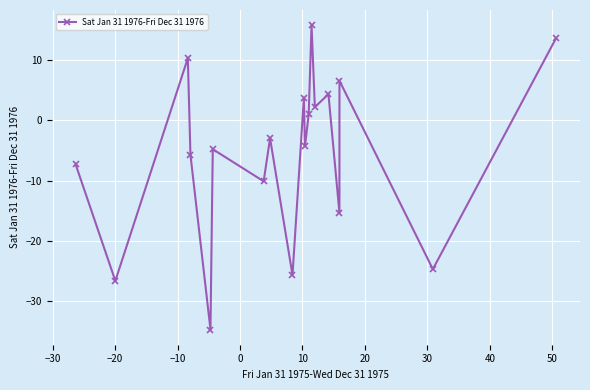

How many interior local valleys (lower than both neighbors) does the data have?

8